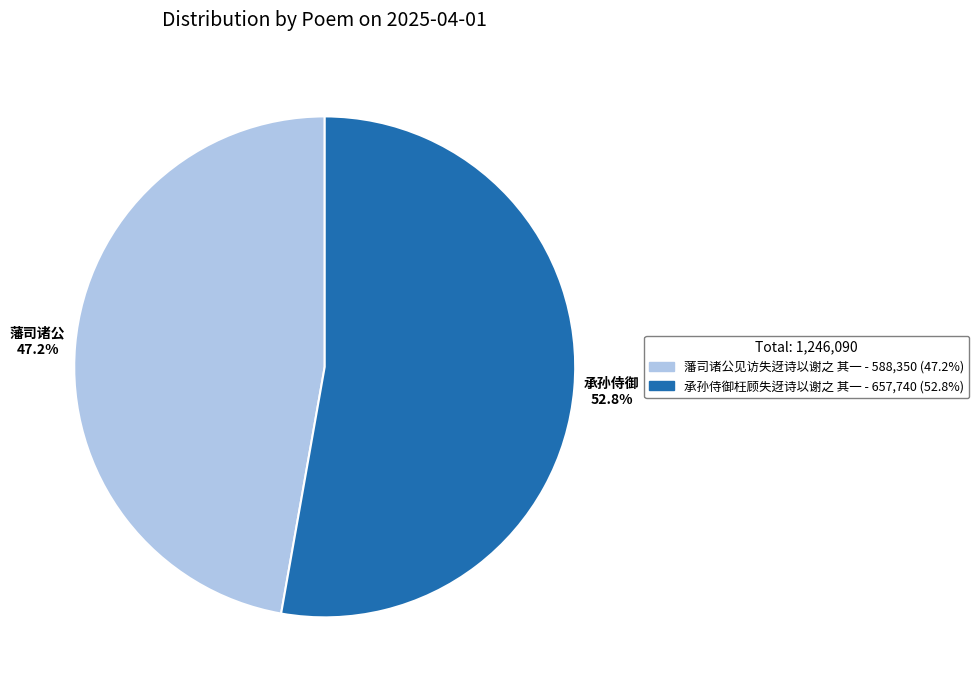

What is the ratio of the value at 承孙侍御枉顾失迓诗以谢之 其一 to the value at 藩司诸公见访失迓诗以谢之 其一?

1.1